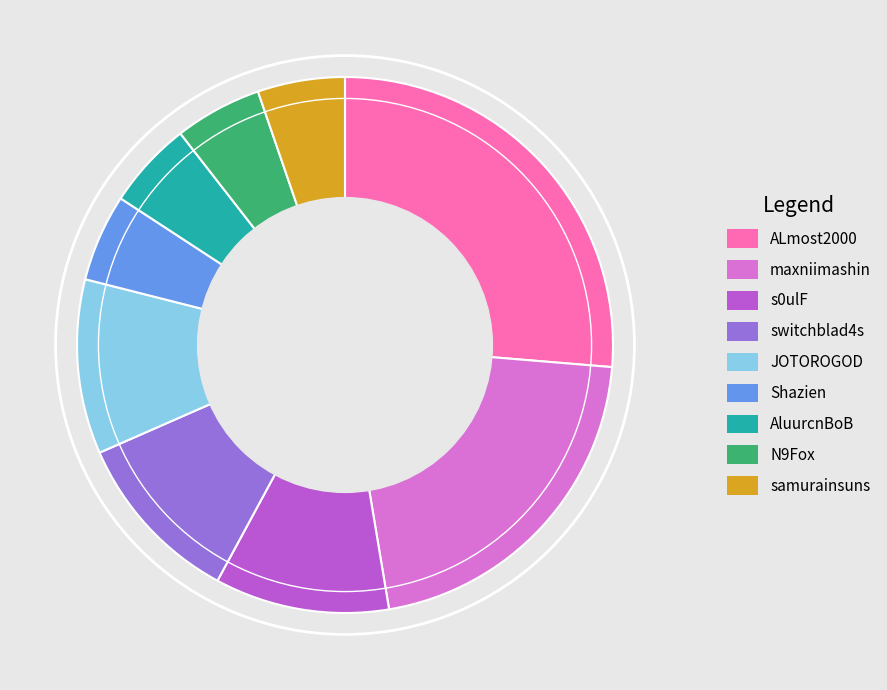

Does Shazien account for over 50% of the chart?

No